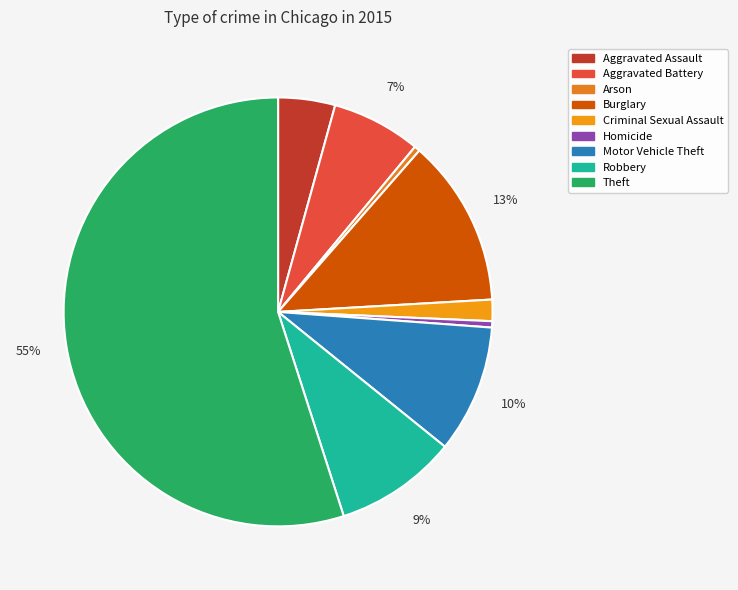

Do Robbery and Aggravated Battery together represent more than half of the pie?

No